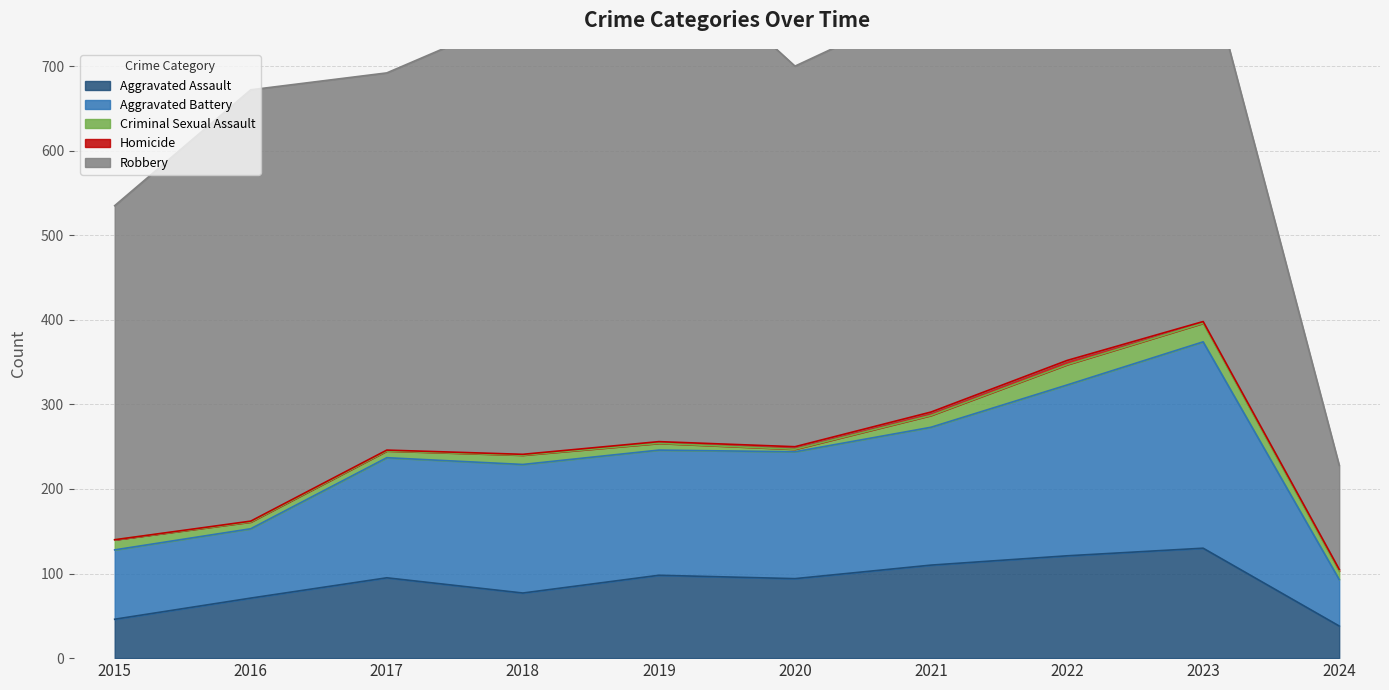

Is it true that Aggravated Assault equals 38 at 2024?

True